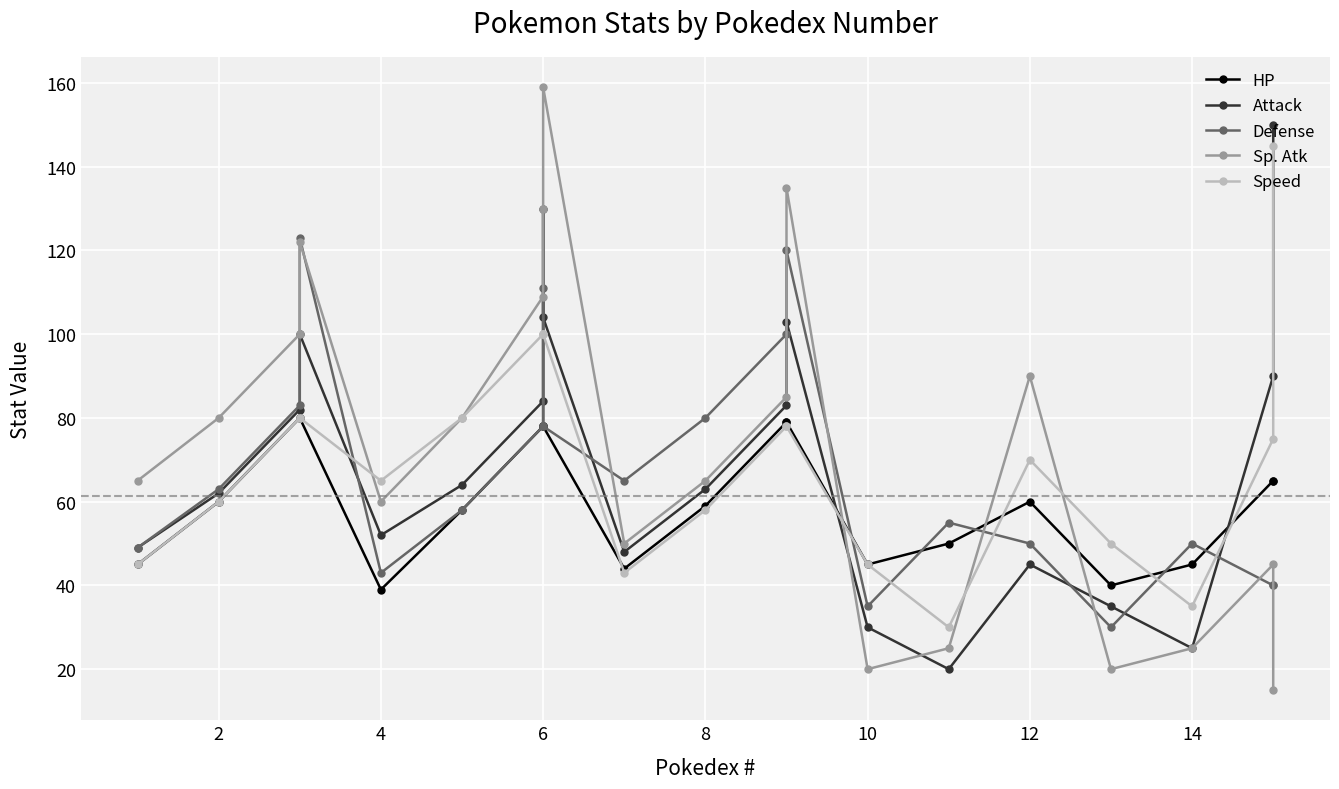

What is the difference between the second highest and second lowest values in the Speed series?

65